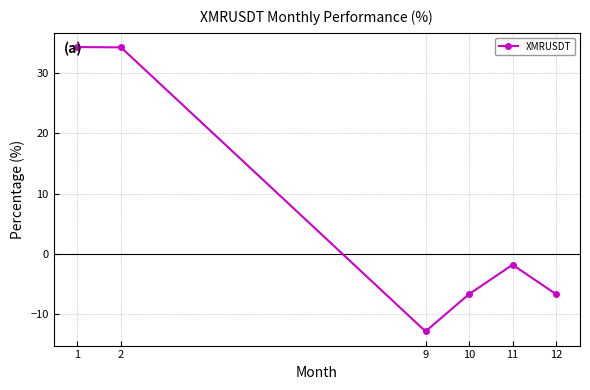

What is the smallest value displayed?

-12.9